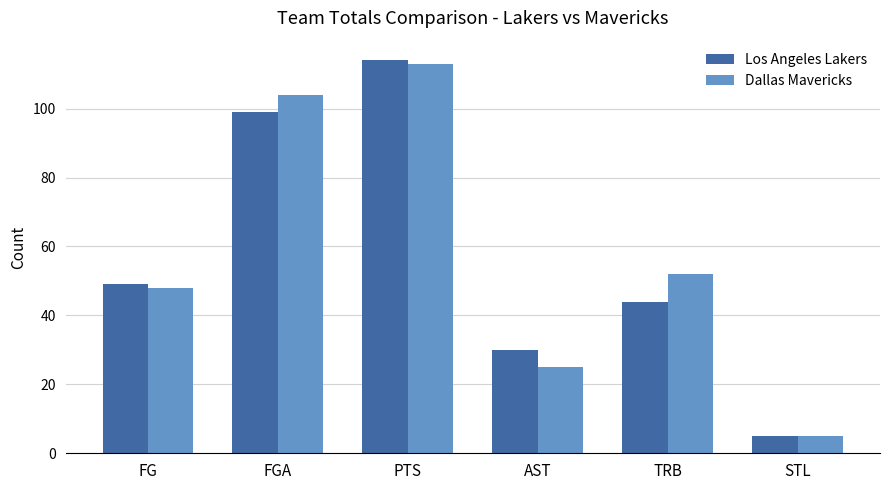

At how many categories does at least one series exceed 22?

5